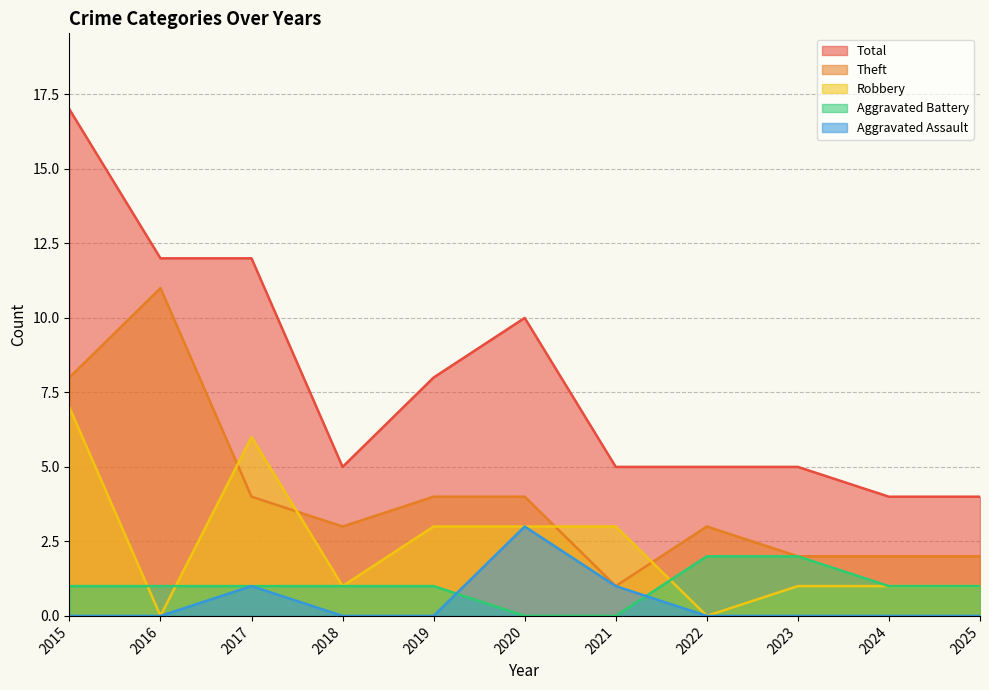

Does the chart have visible grid lines?

Yes